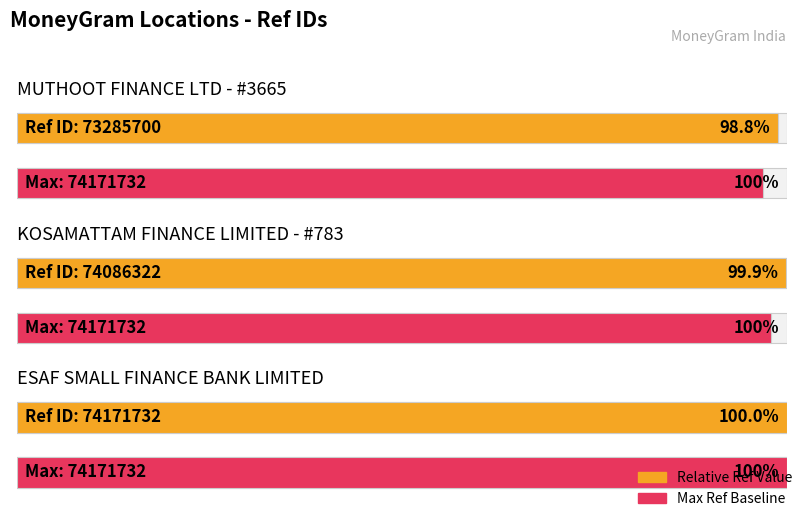

Is it true that the value at ESAF SMALL FINANCE BANK LIMITED is 112788077?

False